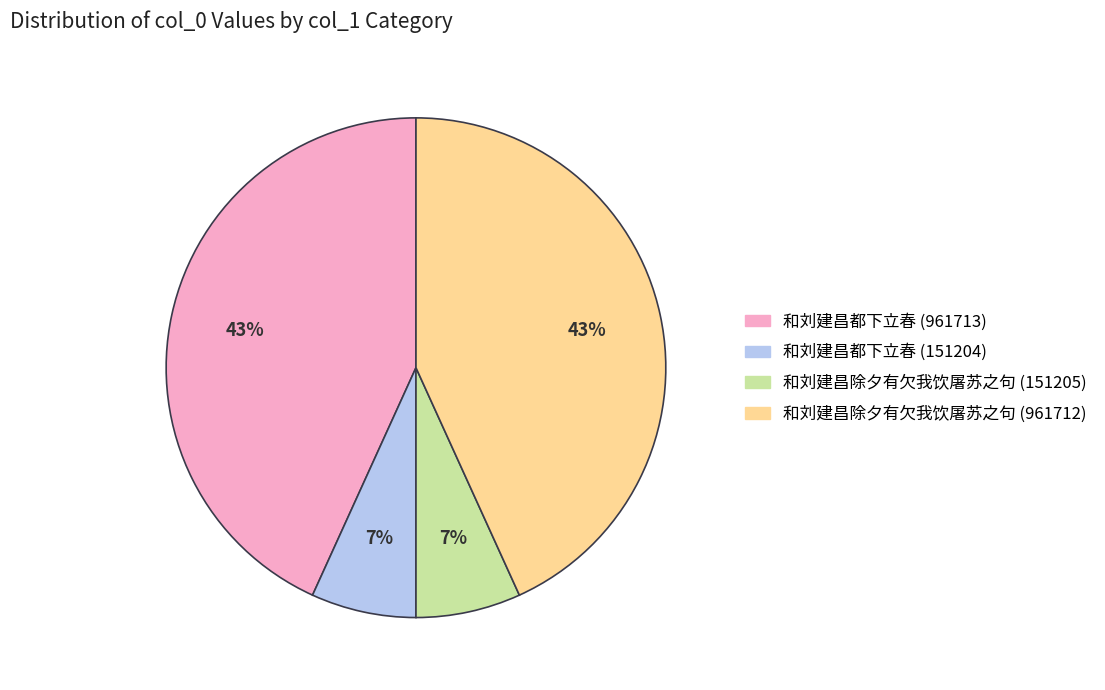

How many segments does this pie chart have?

4